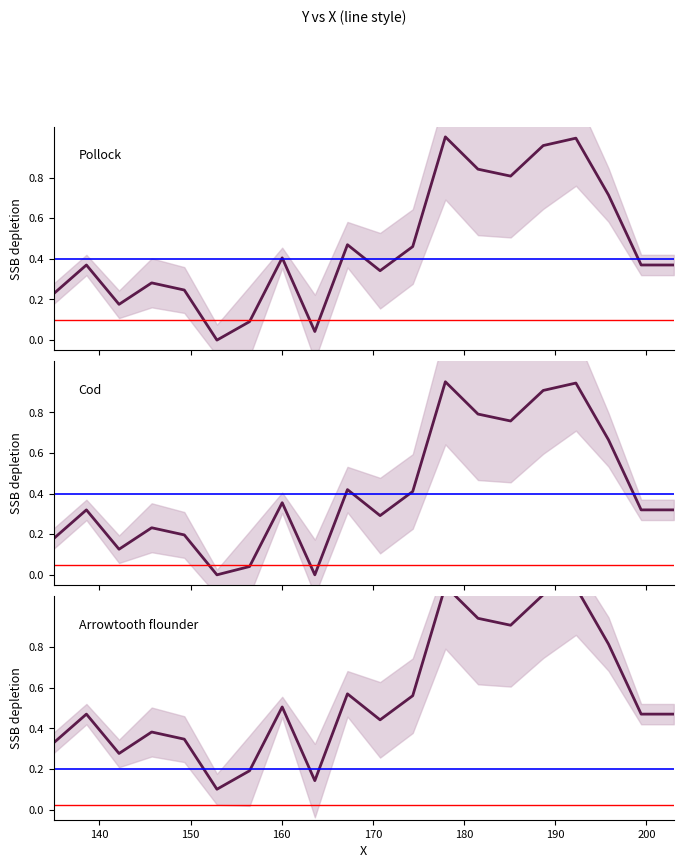

Rank the series by their maximum value, from lowest to highest.

Cod, Pollock, Arrowtooth flounder